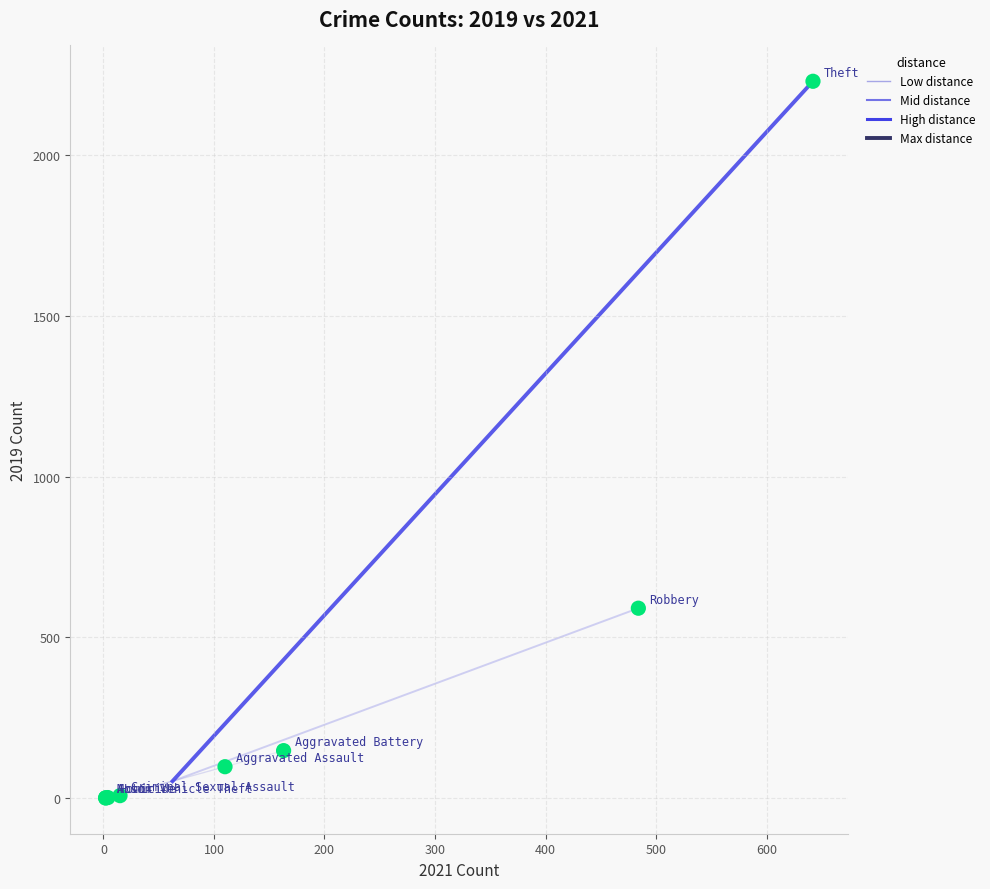

What Y value in the scatter plot is closest to 1115?

591